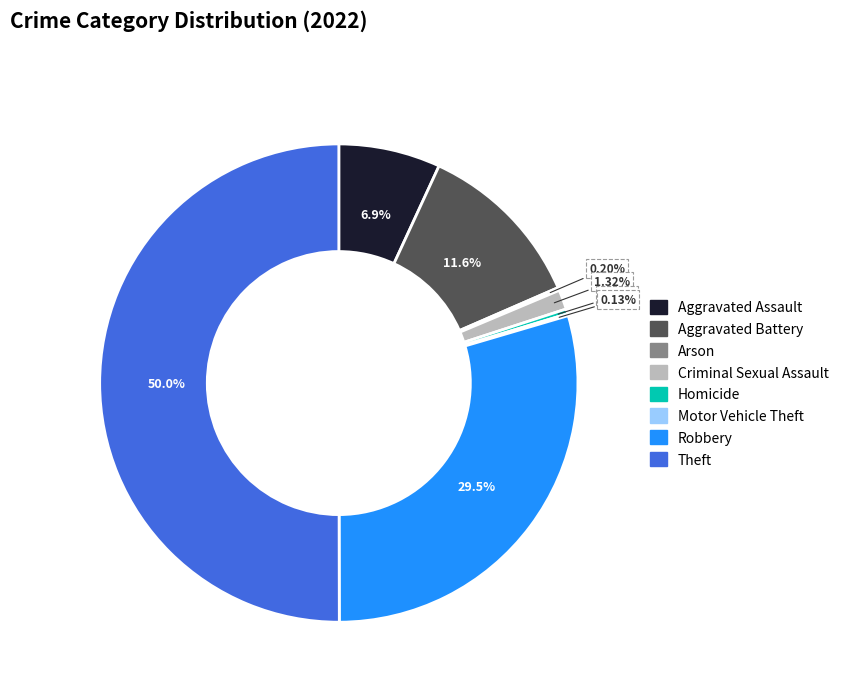

Which slice is the largest?

Theft